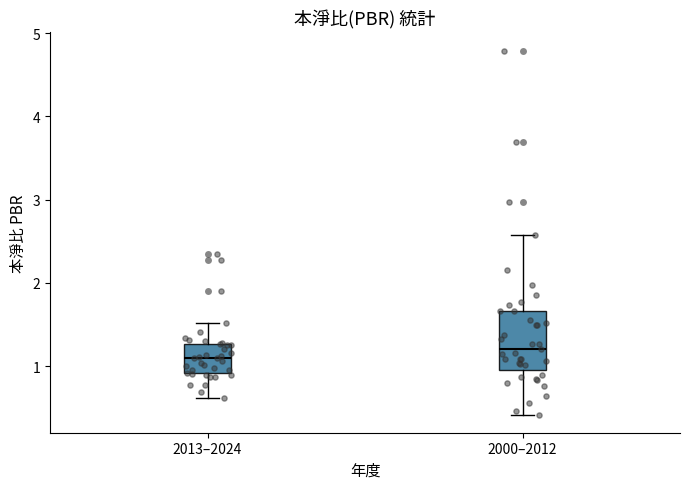

Which box is the tallest, from its lower edge to its upper edge?

2000–2012